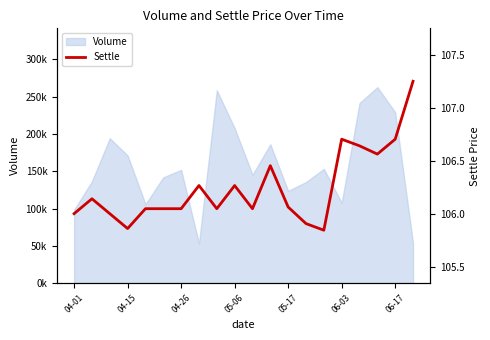

What is the label of the 18th point from the left?

17